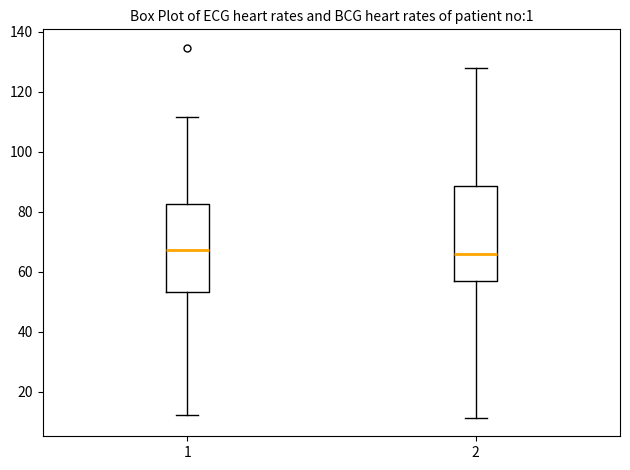

Where does the lower whisker of the box at x = 2 end on the y-axis? The values are not printed on the chart, so give them approximately, as read against the axis.

12